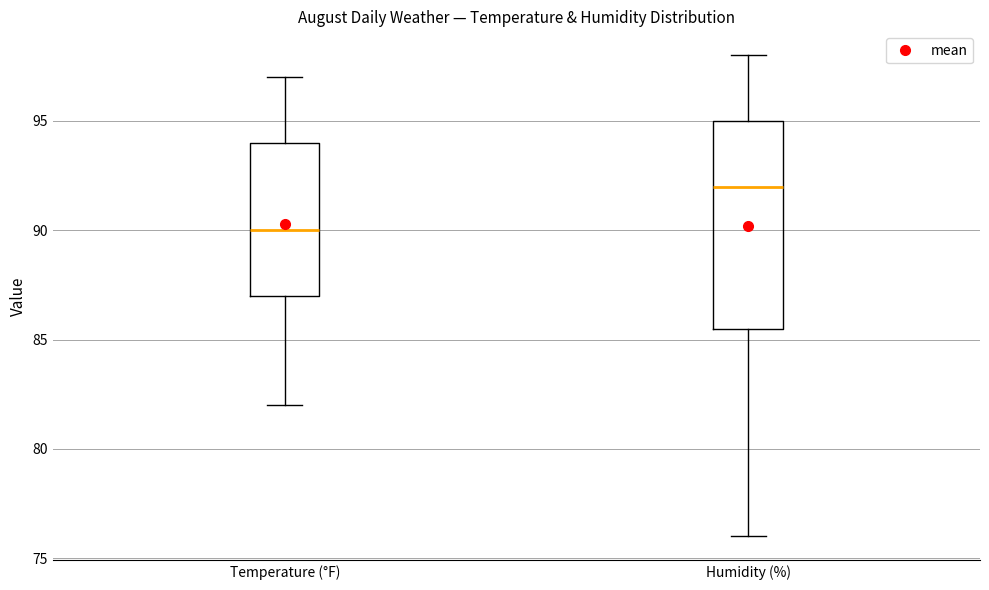

Reading left to right, read every box against the y-axis: the position of its median line, the range the box covers, and the ends of its whiskers. The values are not printed on the chart, so give them approximately, as read against the axis.

Temperature (°F): median 90.0, box 87.0 to 94.0, whiskers 82.0 to 97.0
Humidity (%): median 92.0, box 85.5 to 95.0, whiskers 76.0 to 98.0